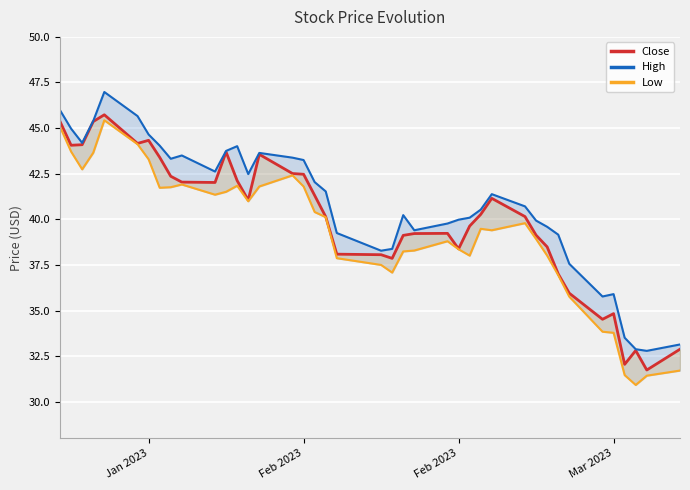

Is the value of Low at 35 greater than the value of High at Jan 2023?

No